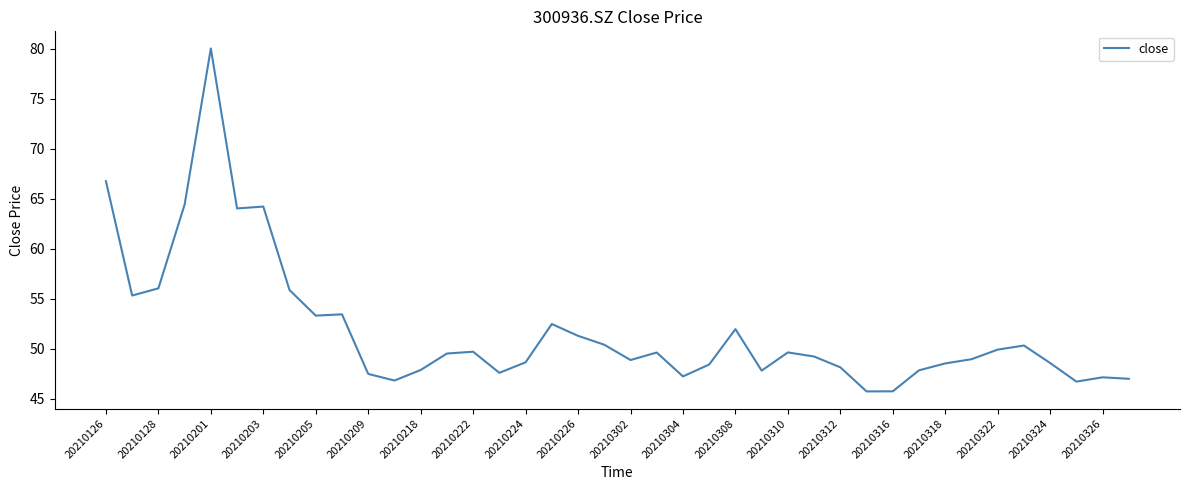

How many lines are shown in the chart?

1